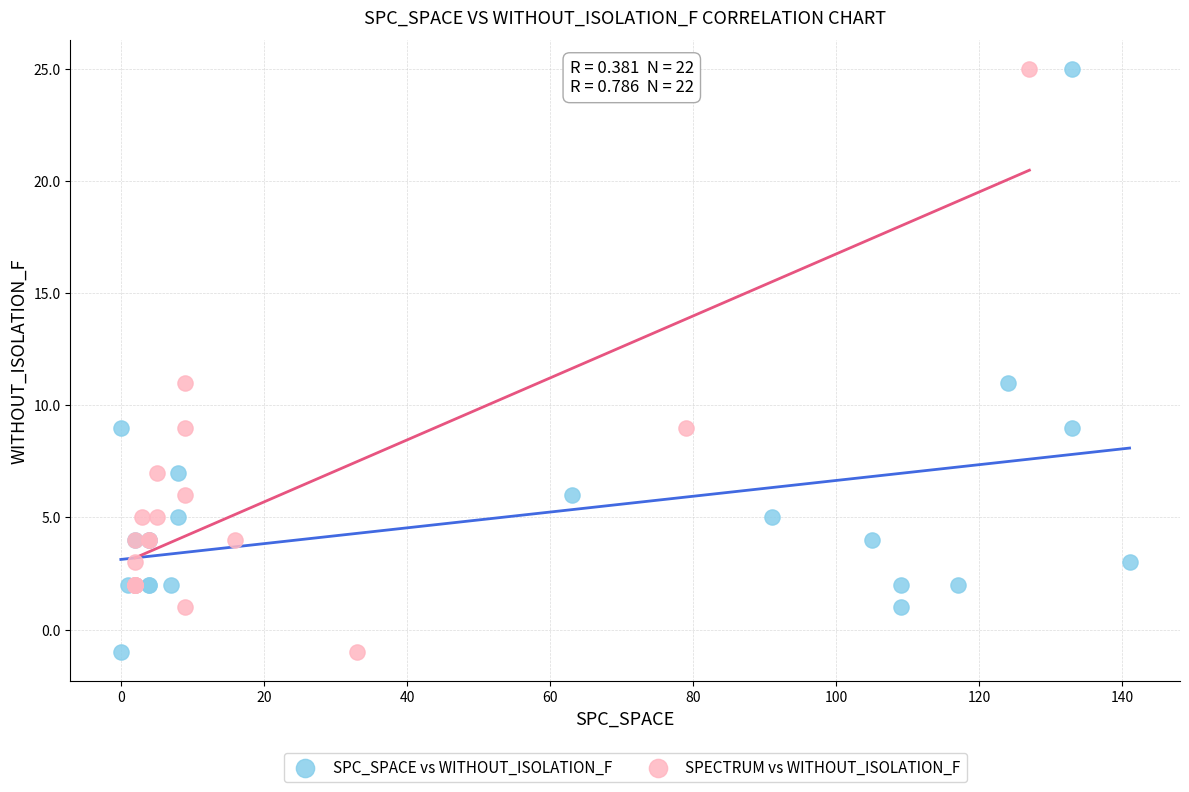

What are all the series names shown in the legend?

SPC_SPACE vs WITHOUT_ISOLATION_F, SPECTRUM vs WITHOUT_ISOLATION_F